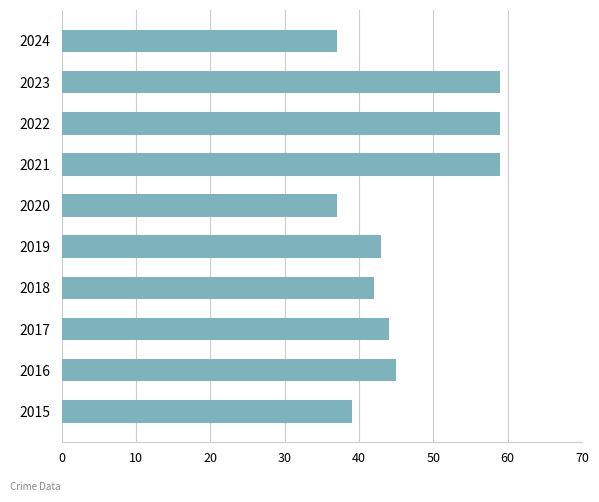

Which has a higher value, 2015 or 2019?

2019